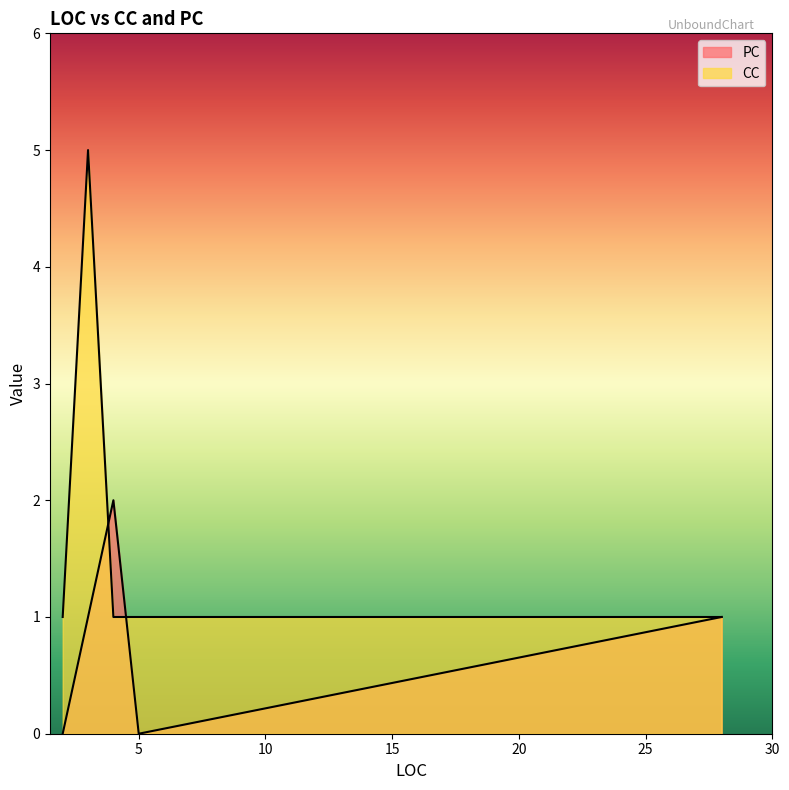

After their last crossing, which series has the higher values: PC or CC?

CC